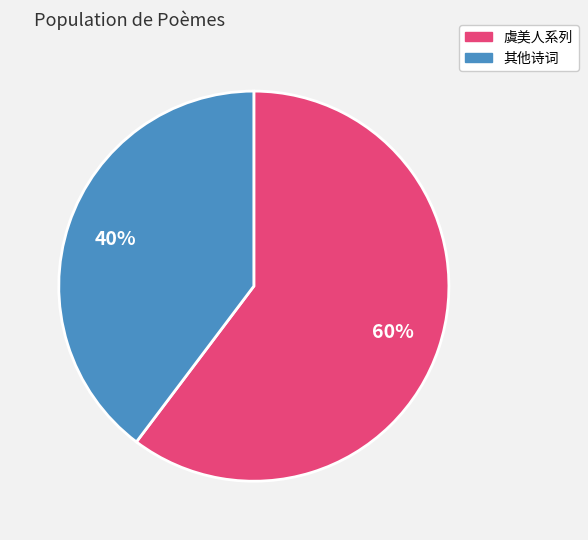

To the nearest percent, what is the average slice percentage?

50%